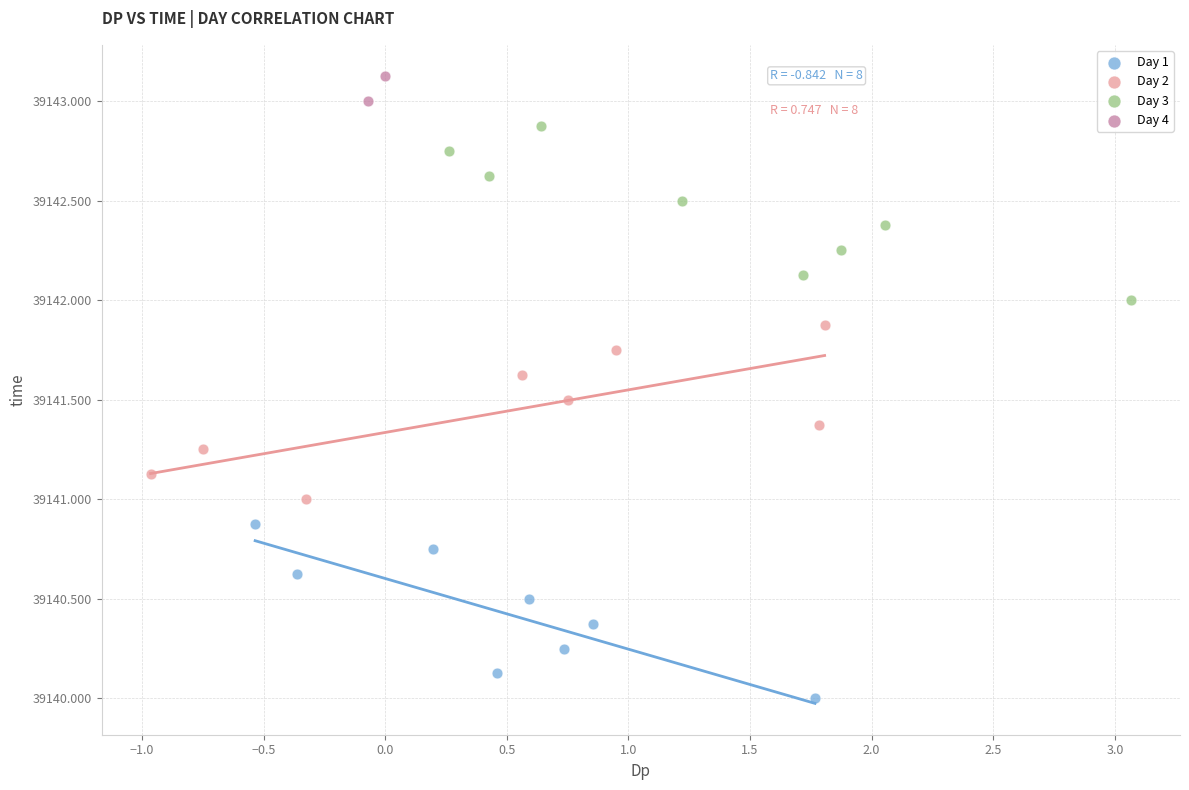

What are all the series names shown in the legend?

Day 1, Day 2, Day 3, Day 4